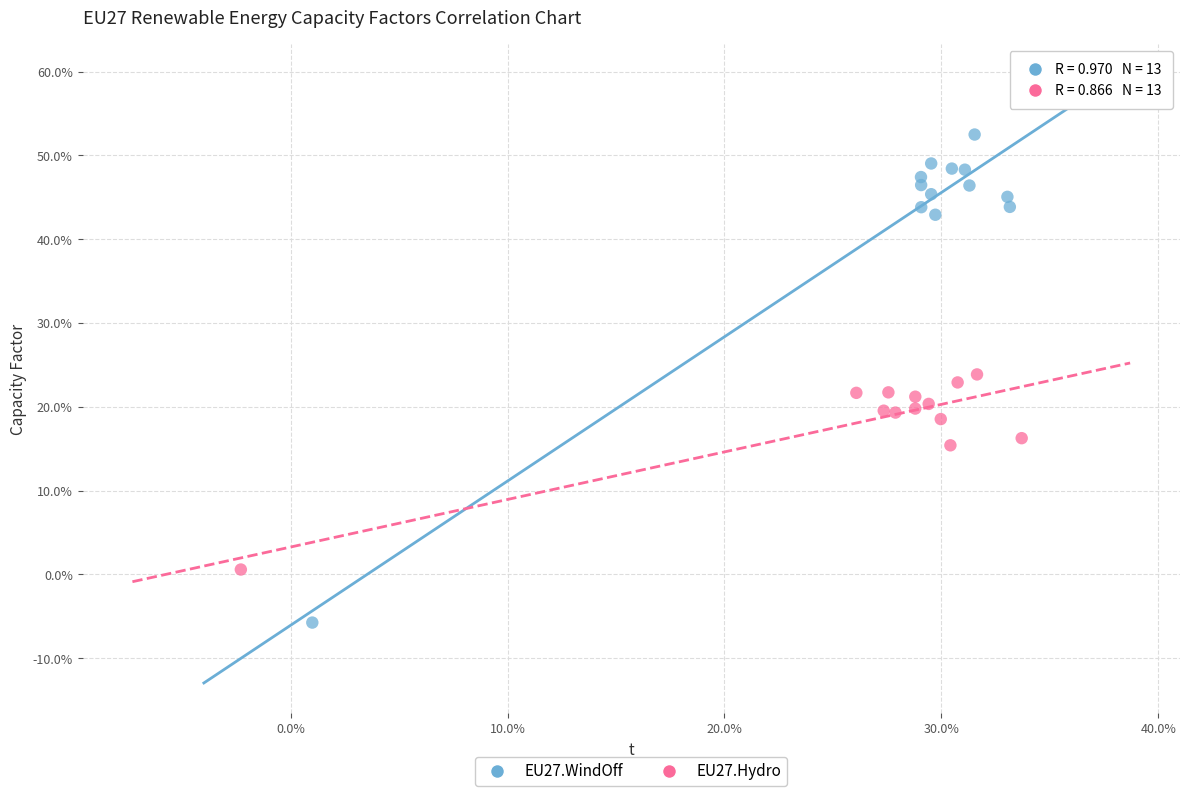

Which series reaches the minimum Y coordinate?

EU27.WindOff